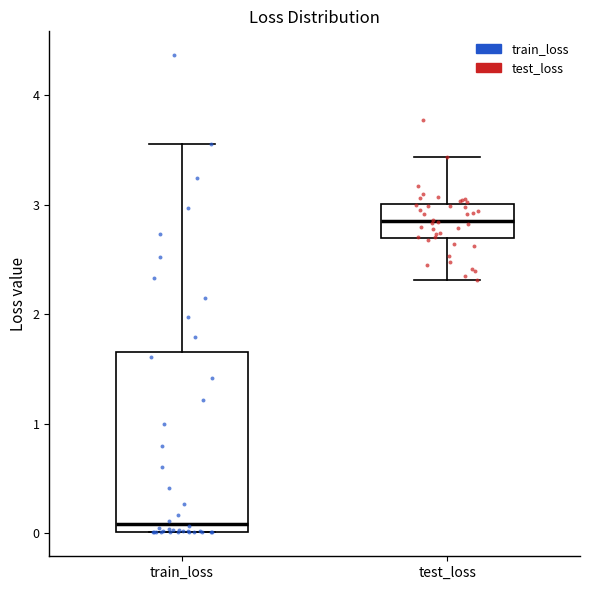

Which box's median line is the highest?

test_loss